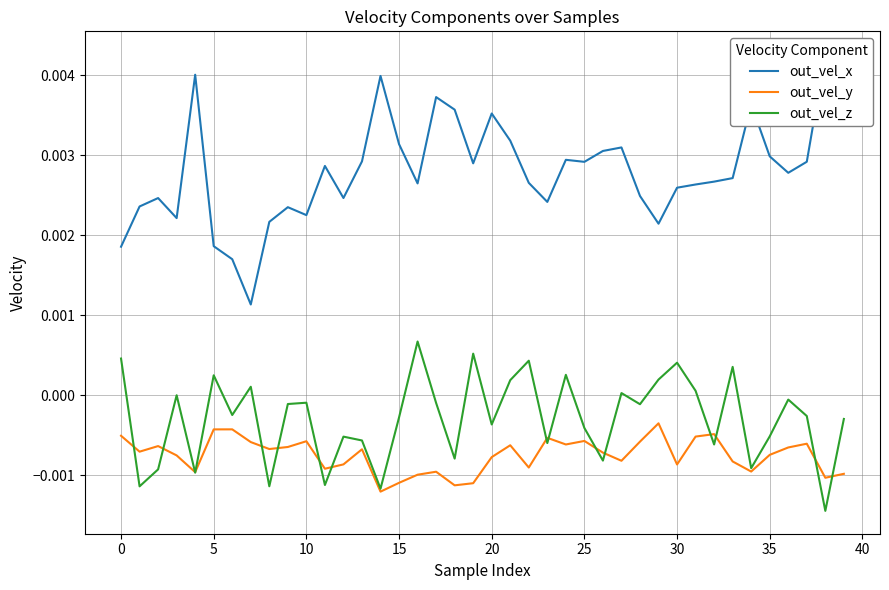

True or false: out_vel_y has a value of -0.0 at 19.

False